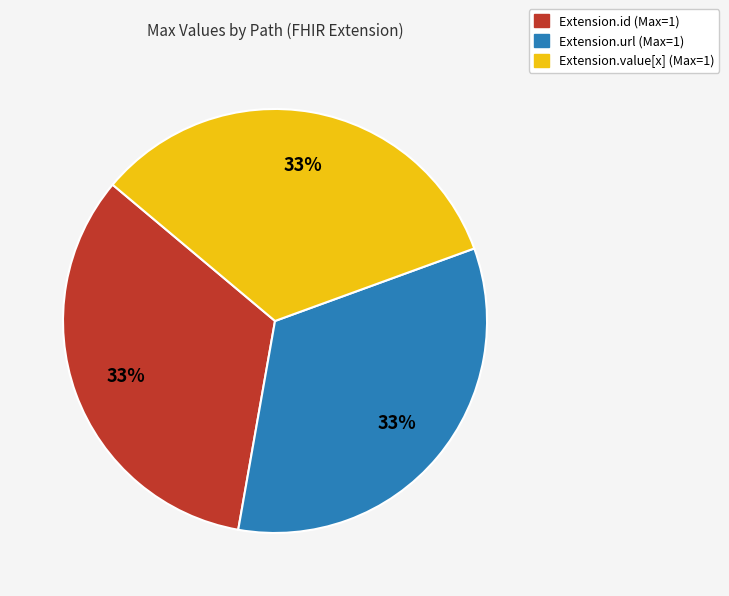

Does any single category account for the majority?

No